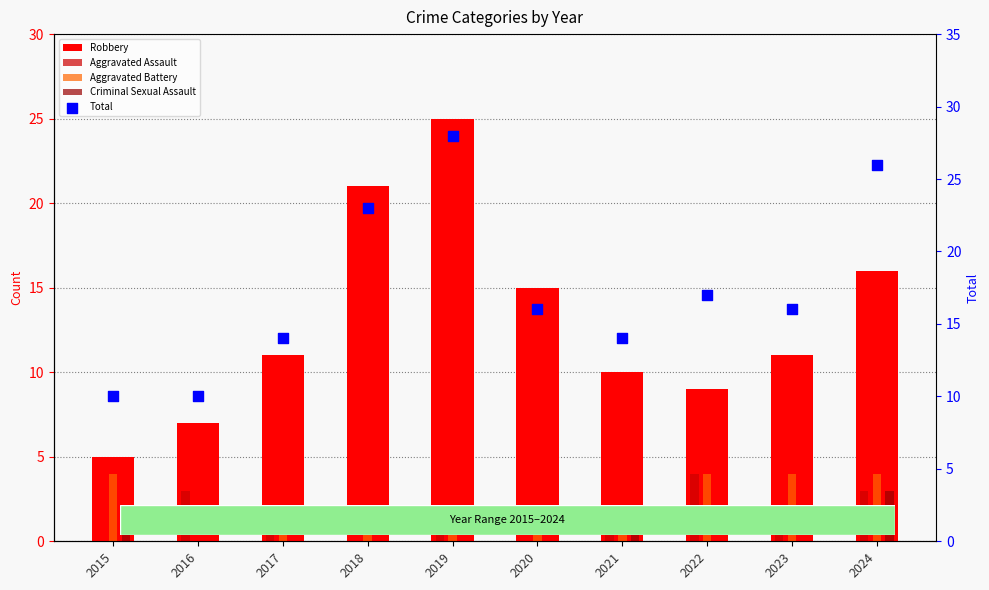

What are all the series names shown in the legend?

Robbery, Aggravated Assault, Aggravated Battery, Criminal Sexual Assault, Total